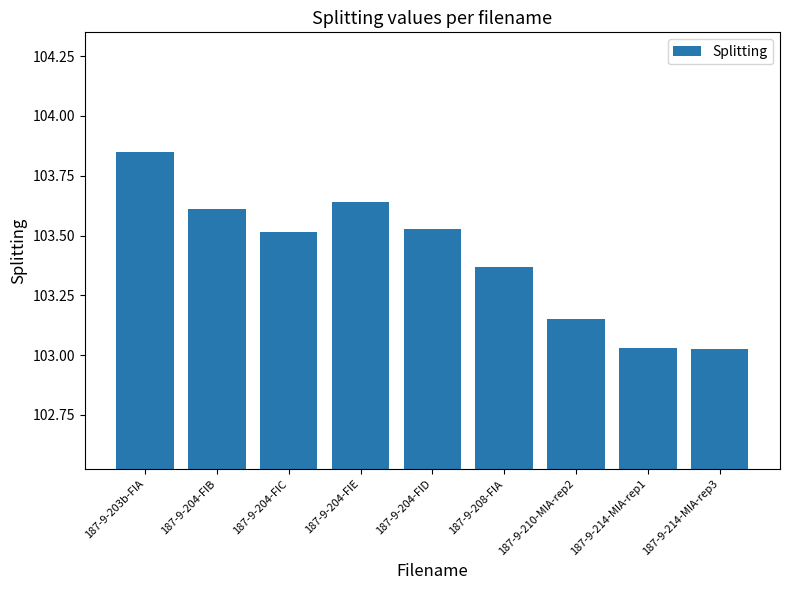

Which category has the highest value across all series?

187-9-203b-FIA